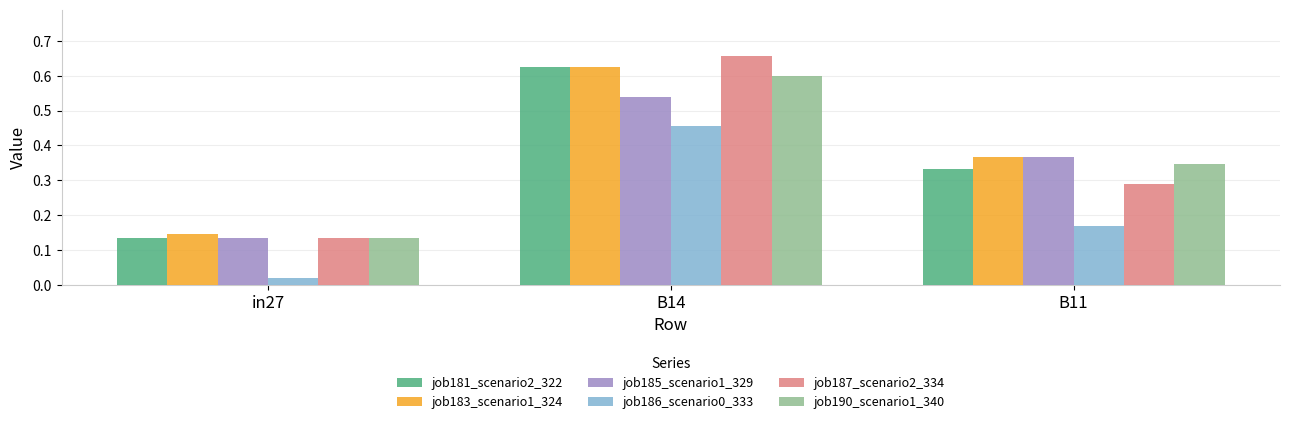

At which category does the chart reach its minimum across all series?

in27